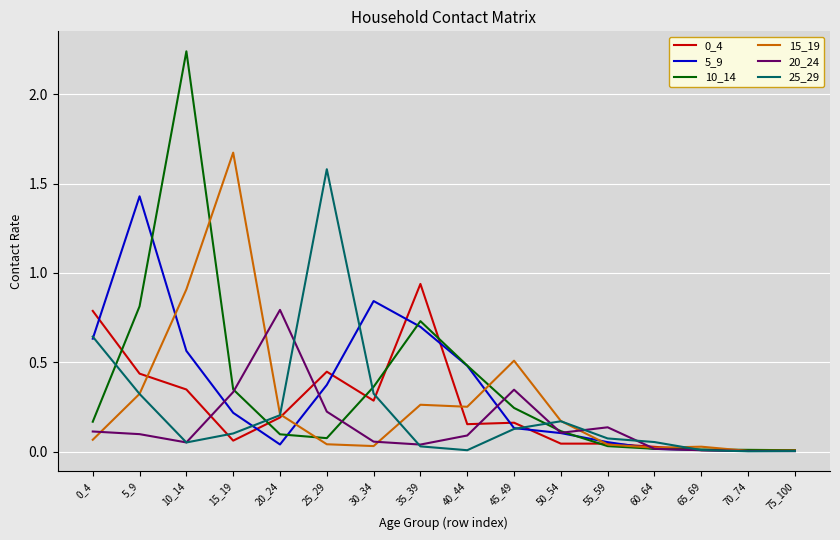

Is the value of 10_14 at 35_39 greater than the value of 0_4 at 15_19?

Yes